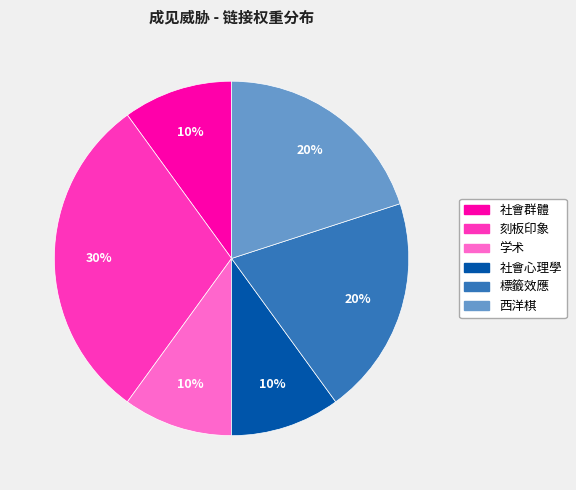

To the nearest percent, what portion does 学术 represent?

10%